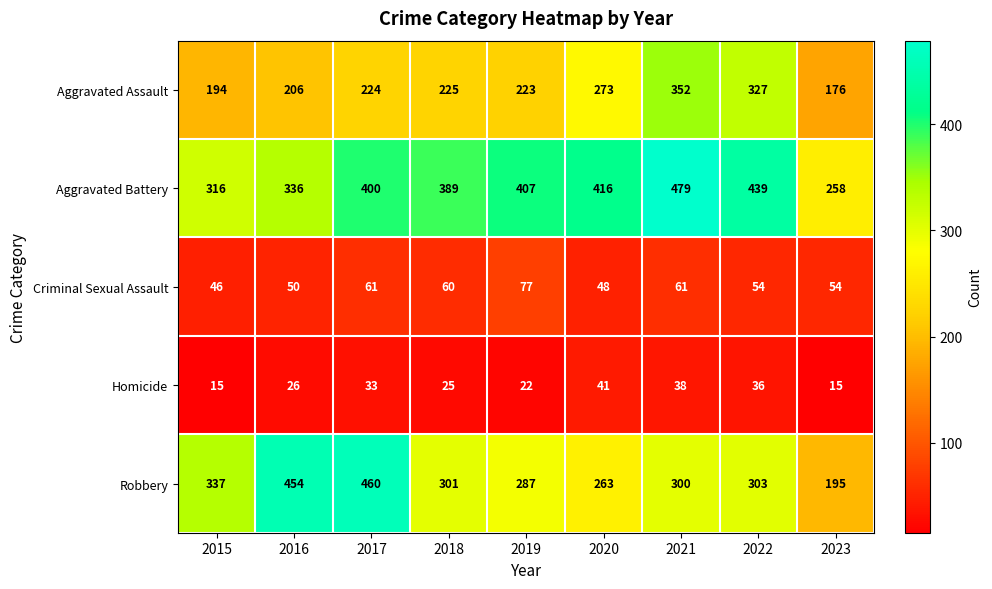

Which series has the largest range (max minus min)?

Robbery